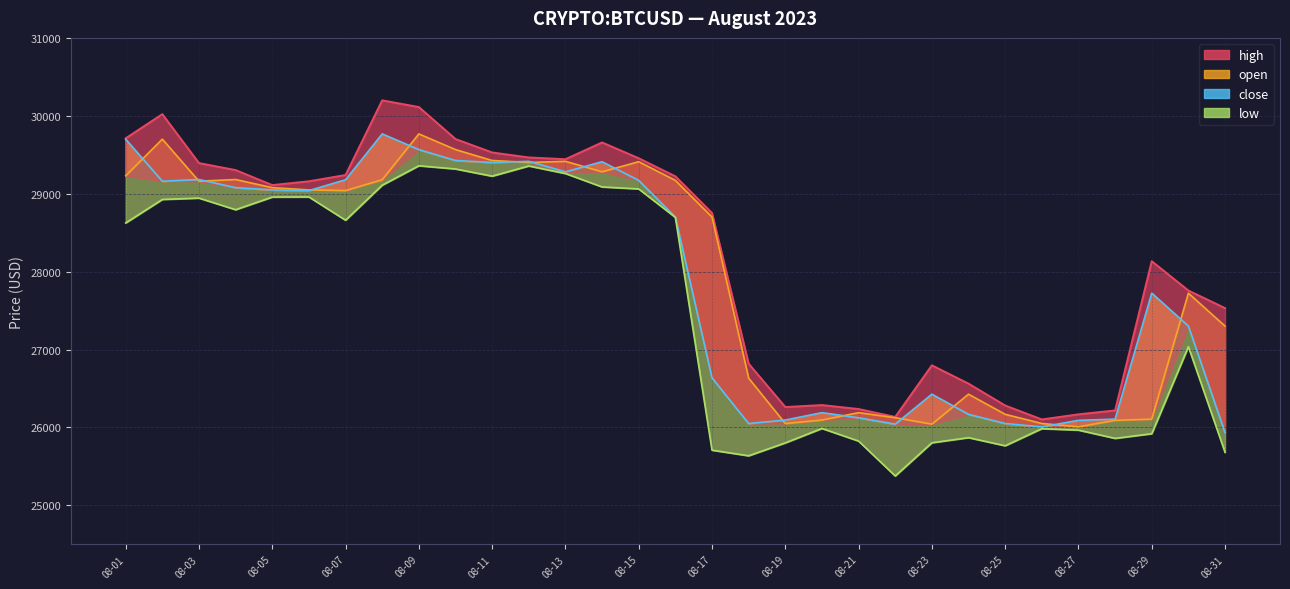

The open-line series shows 15901.0 at 08-11. True or false?

False